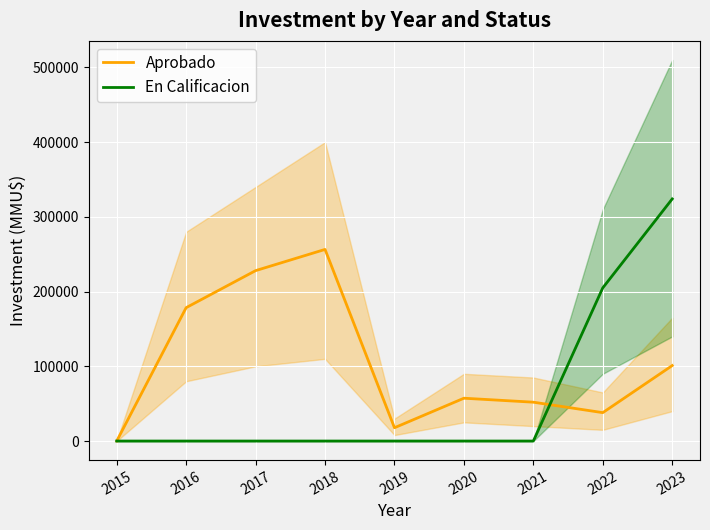

What is the average value of the En Calificacion series?

58778